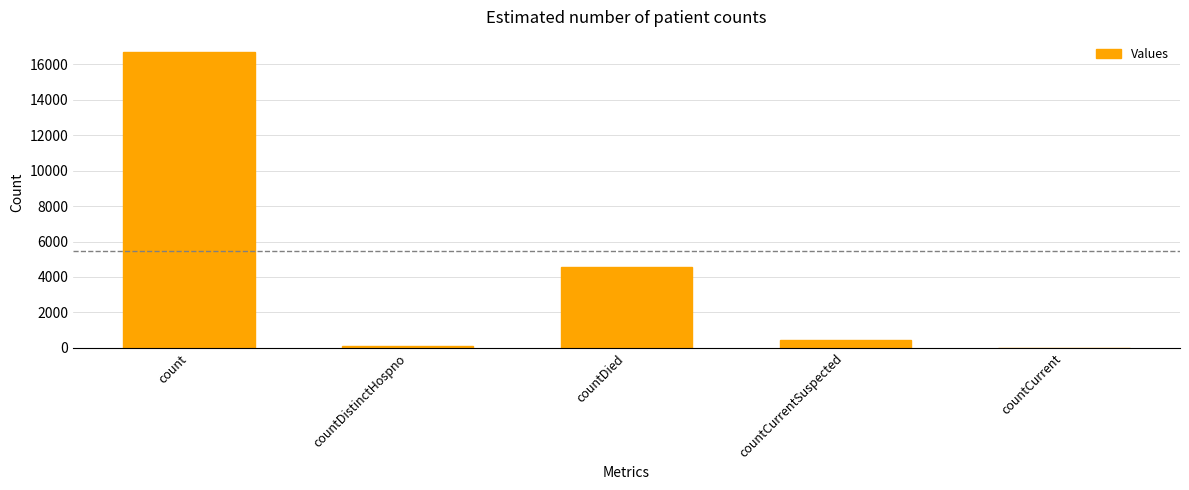

The value at countCurrent is 0. True or false?

True